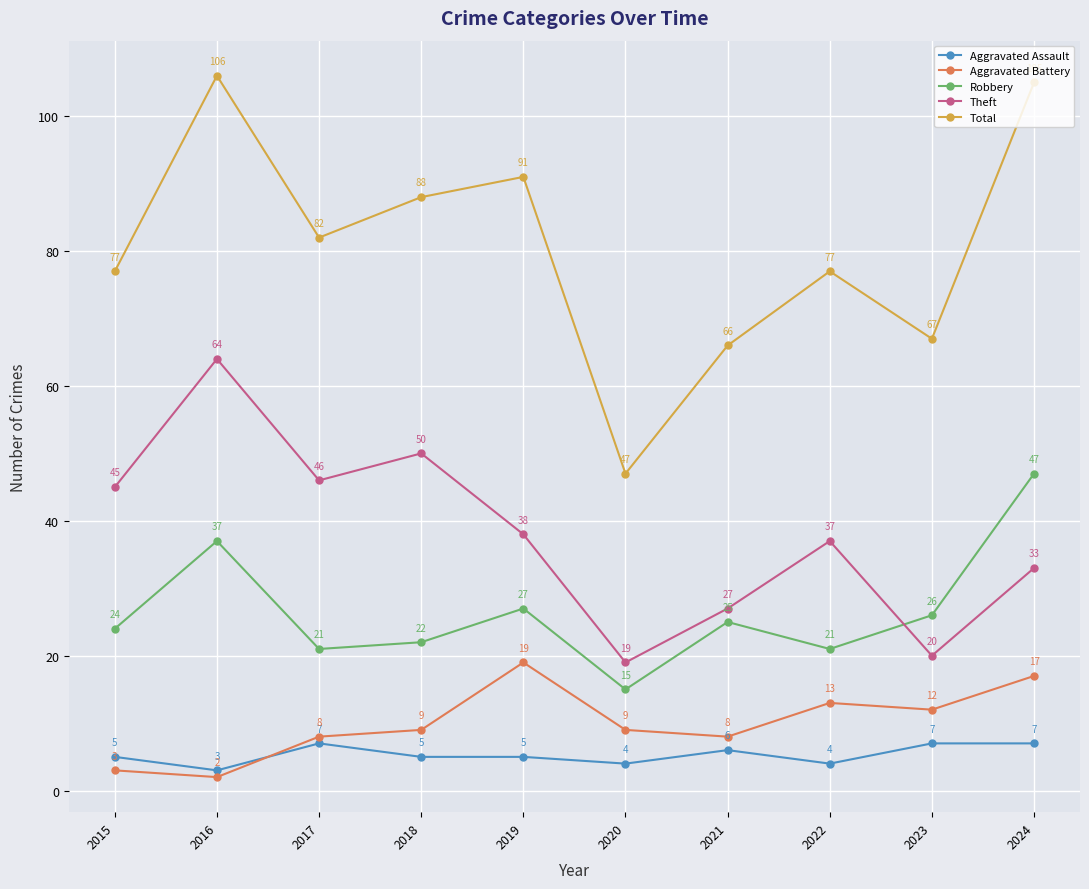

At which category does Robbery reach its first local peak?

2016